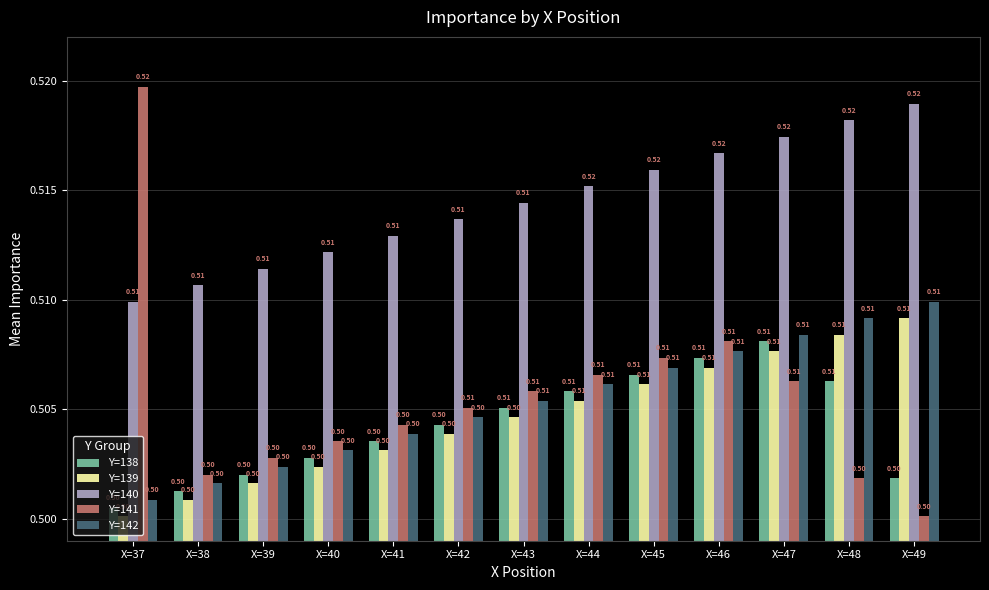

Between X=37 and X=41, which series saw the biggest shift?

Y=141